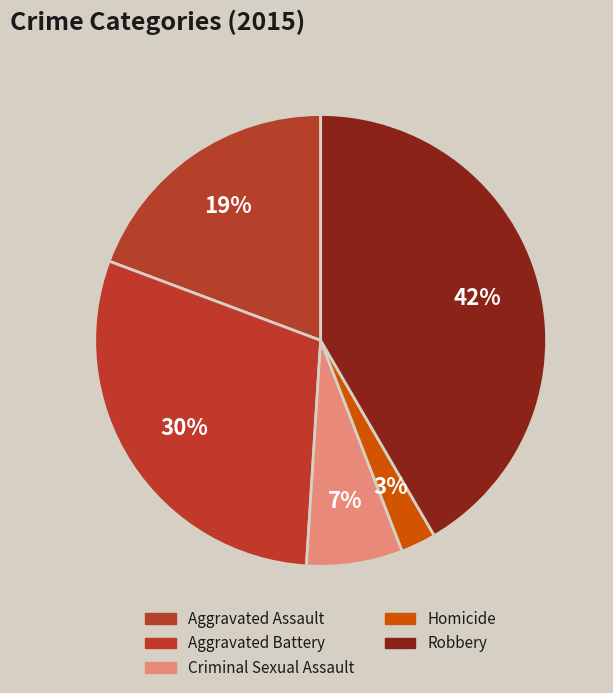

Count the number of slices in the pie.

5